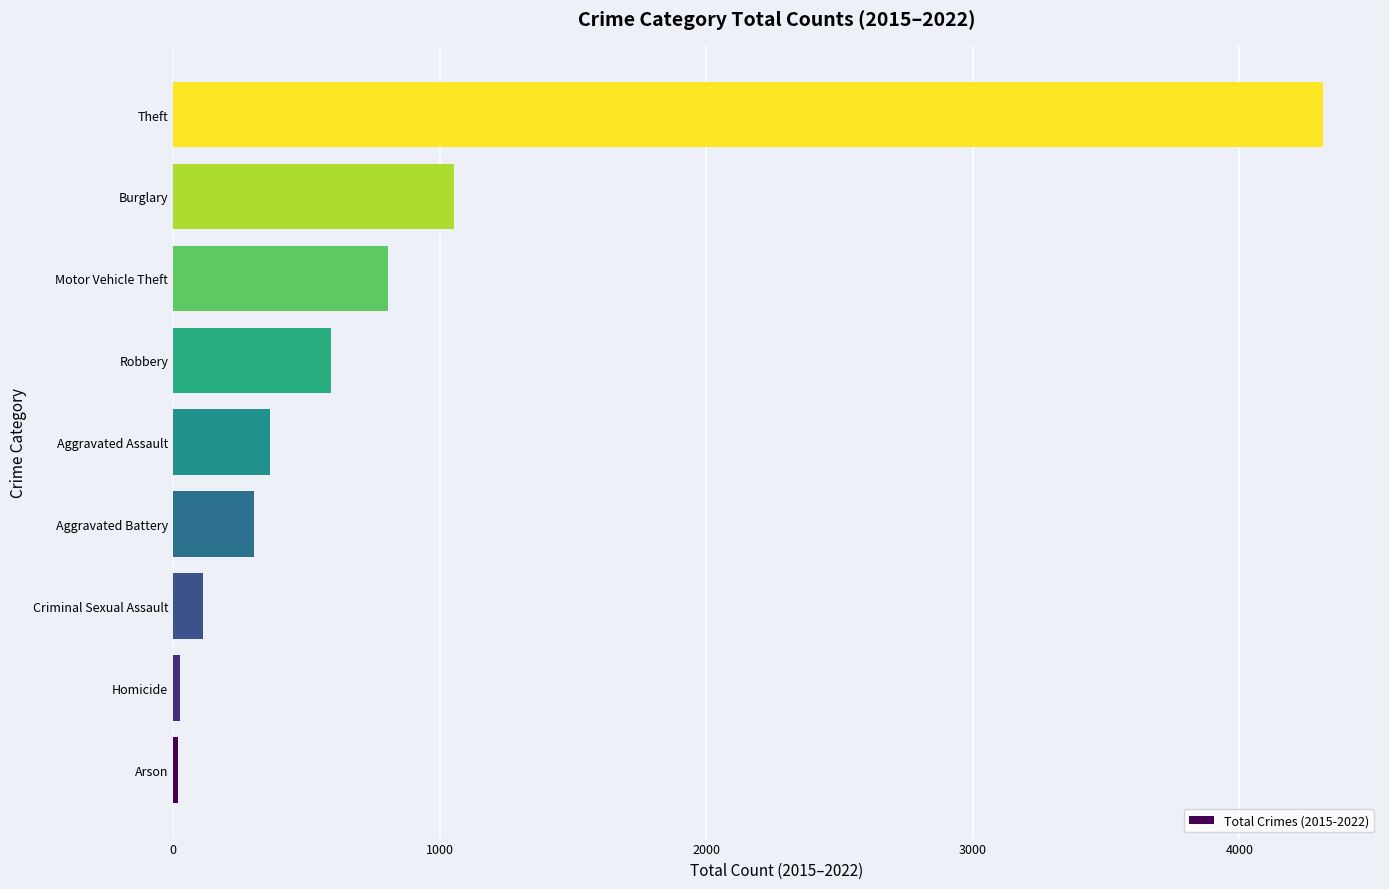

The chart shows a value of 251 at Robbery. True or false?

False